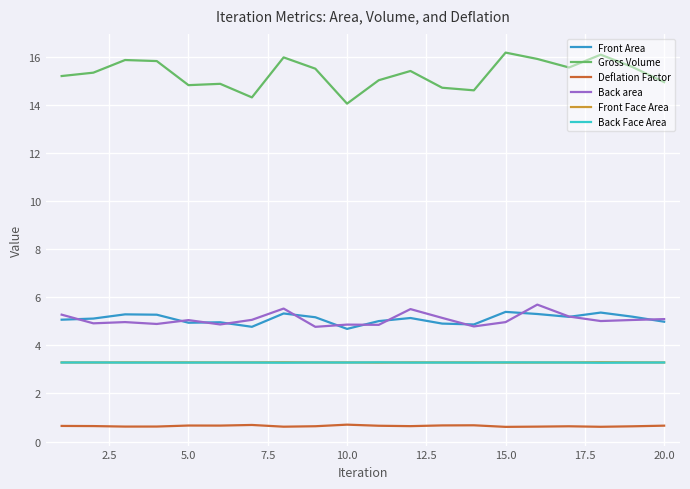

Which series has the largest total across all categories?

Gross Volume